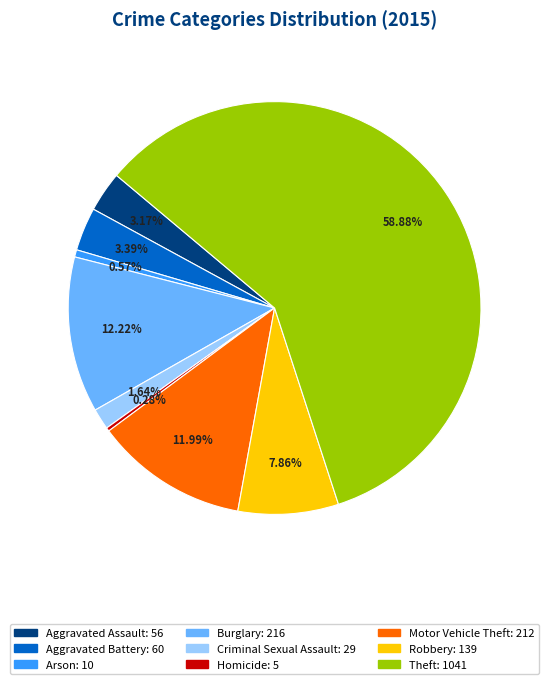

True or false: Aggravated Battery accounts for 3% of the total.

True